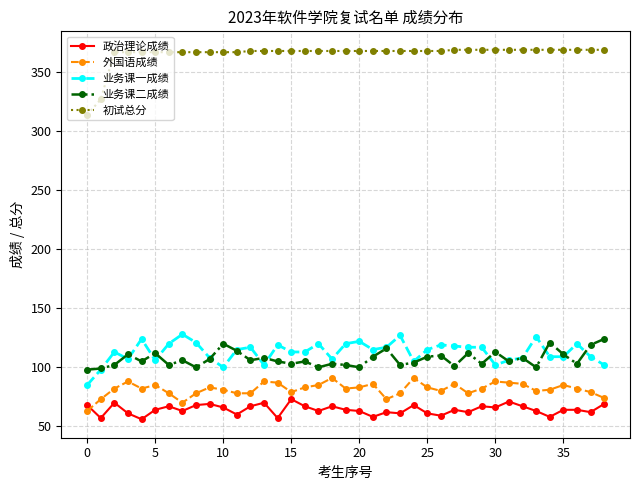

What are all the series names shown in the legend?

政治理论成绩, 外国语成绩, 业务课一成绩, 业务课二成绩, 初试总分